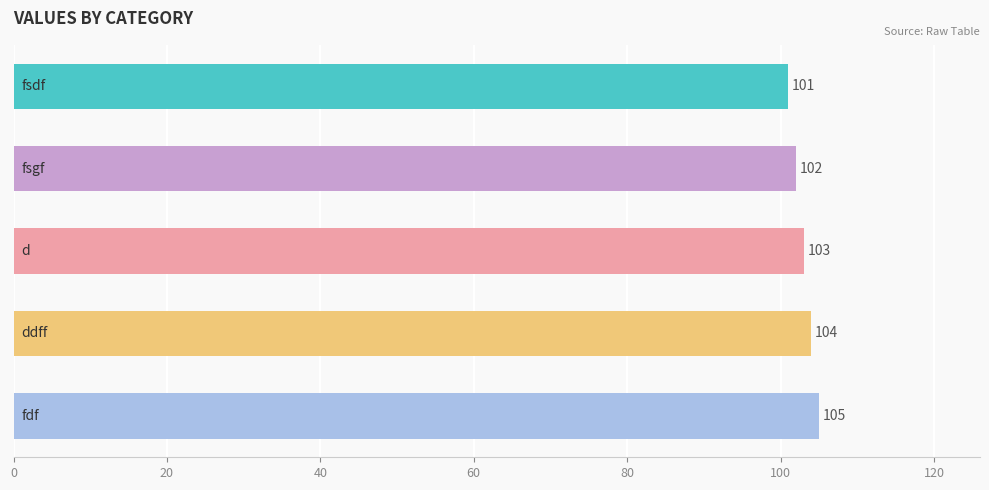

What is the sum of all values?

515